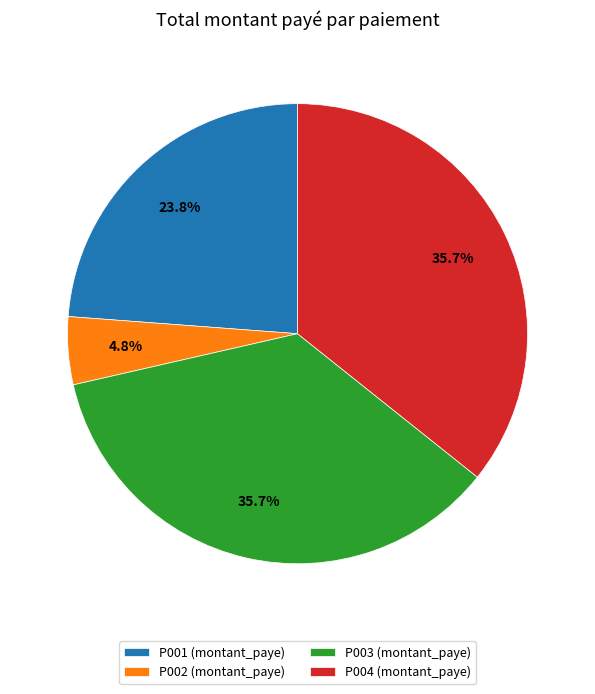

Count the number of slices in the pie.

4